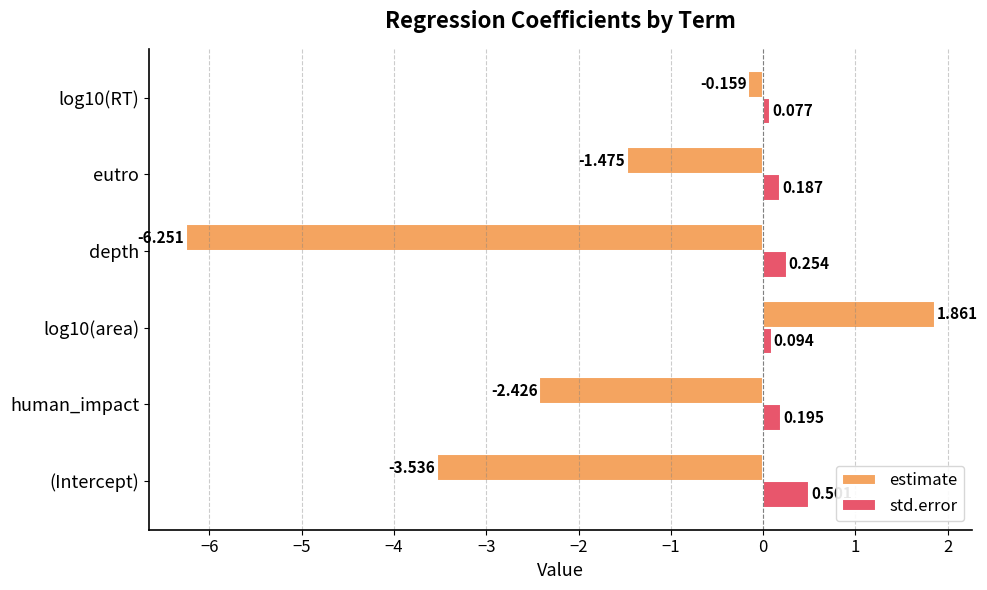

At which label is estimate closest to -2?

human_impact